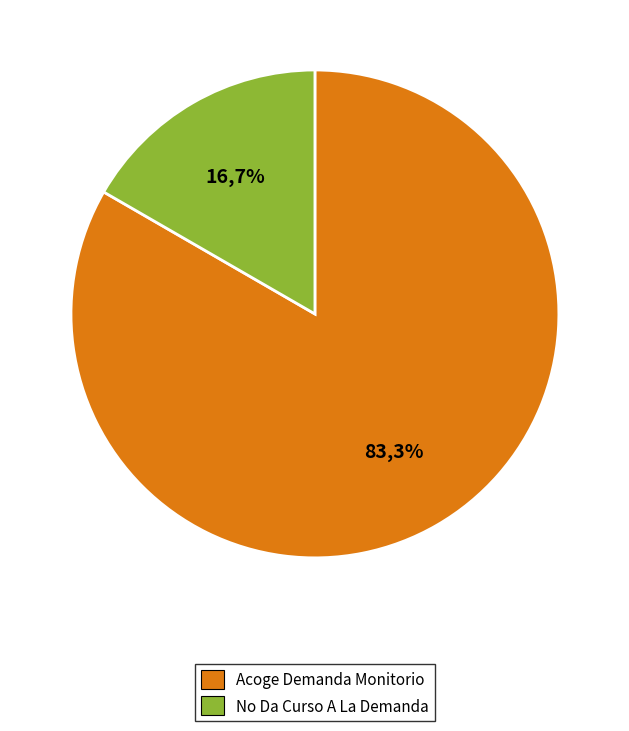

To the nearest percent, what is the difference between the largest and smallest slice percentages?

67%